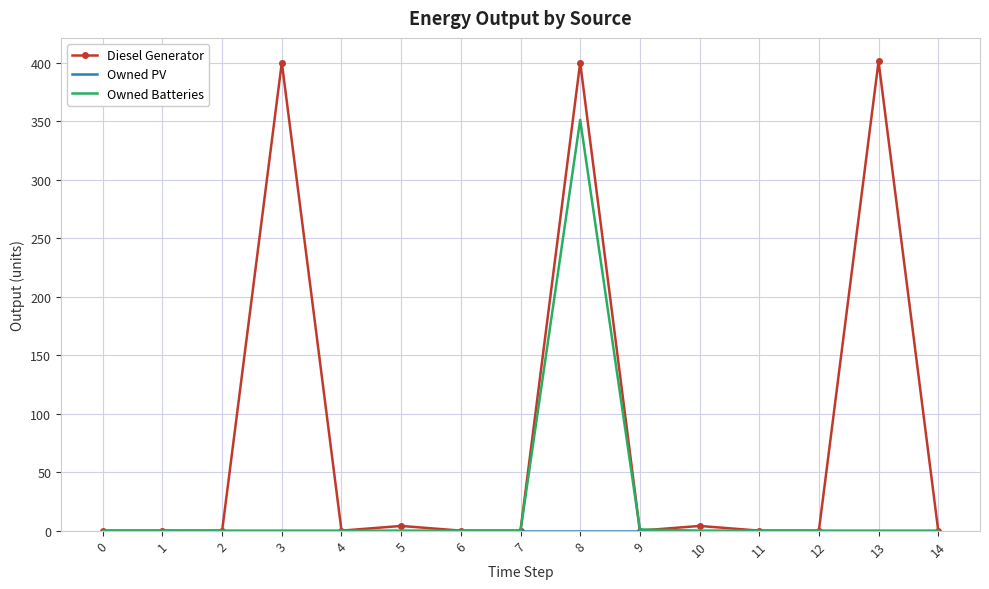

What is the maximum value shown in the chart?

401